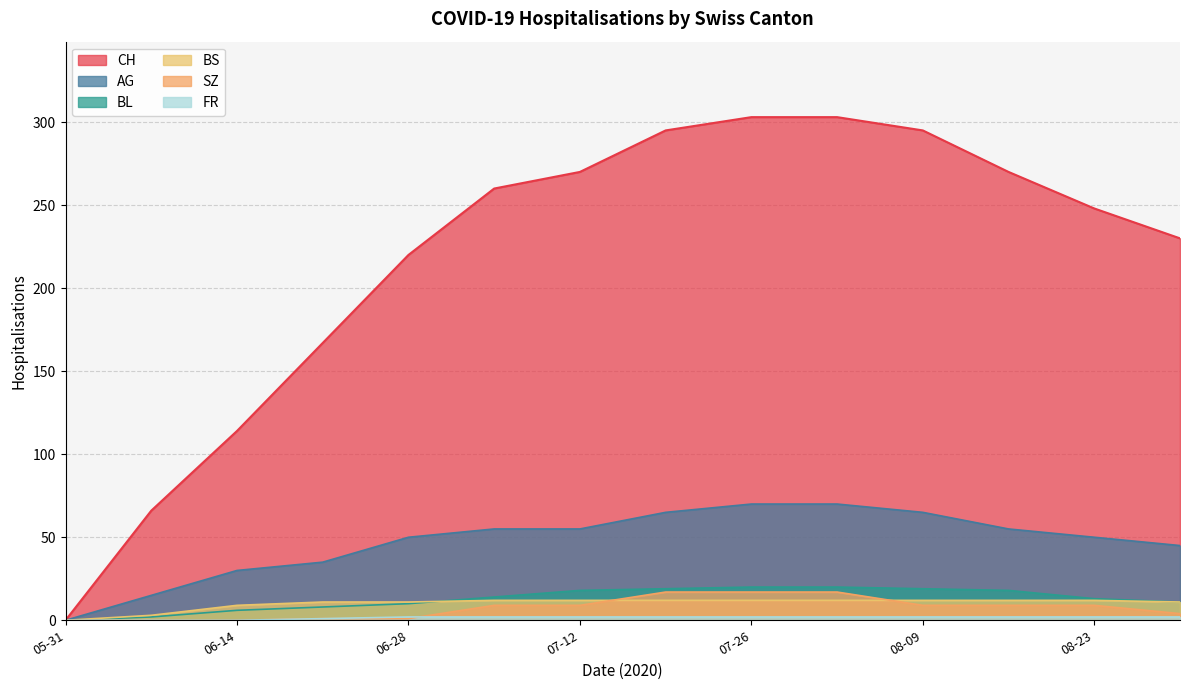

Which series has the widest spread of values?

CH